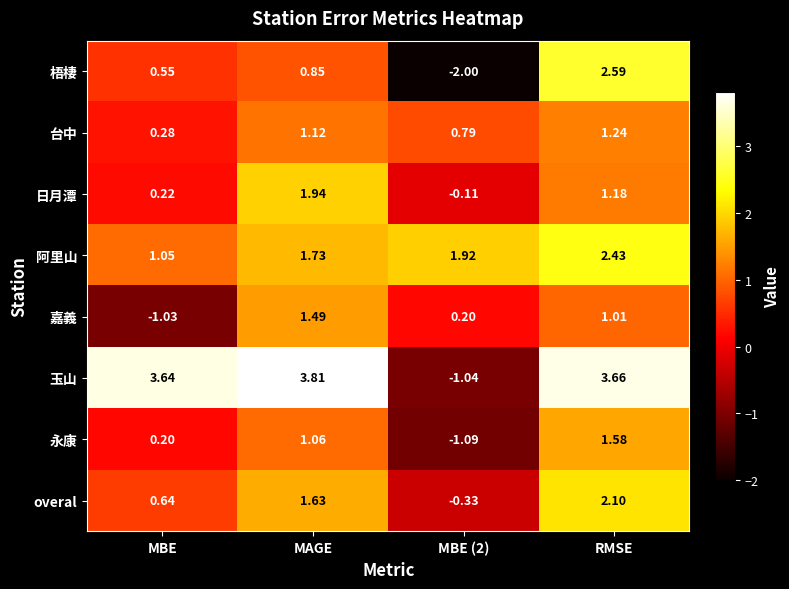

How many categories are shown in the chart?

4